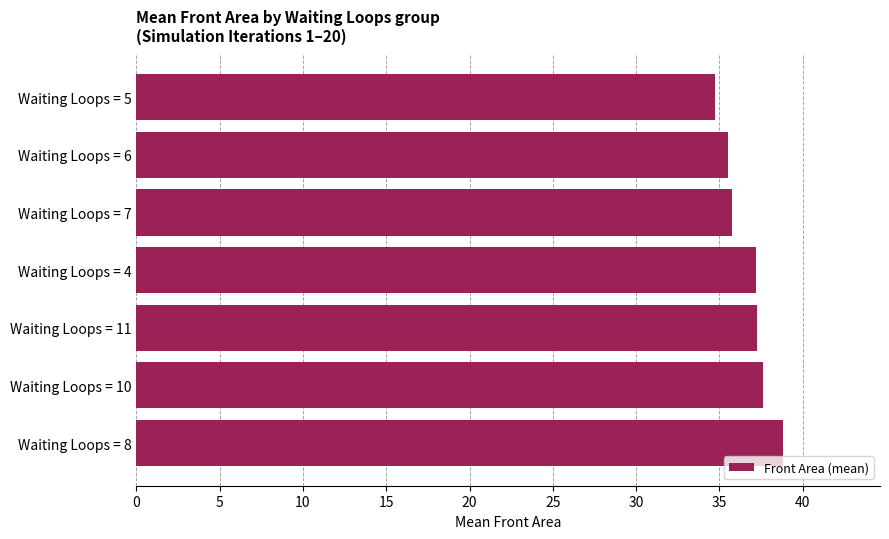

Reading top to bottom, transcribe all the data shown in this chart.

34.7	35.5	35.8	37.2	37.2	37.6	38.8